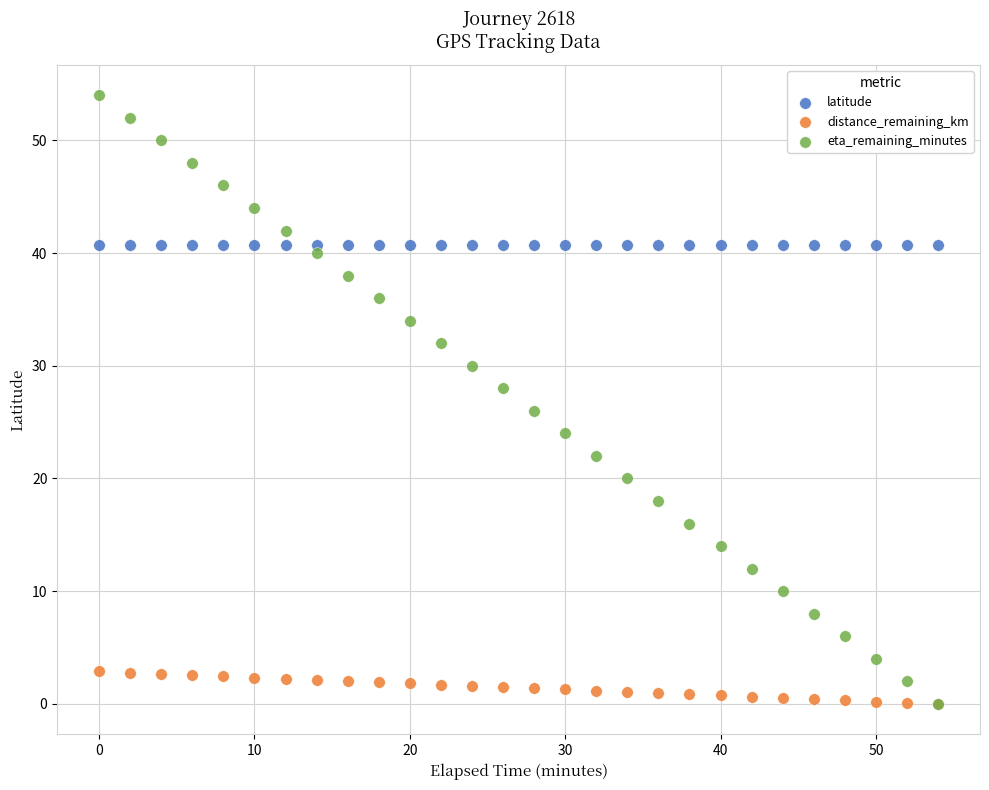

Which series contains the highest Y value?

eta_remaining_minutes